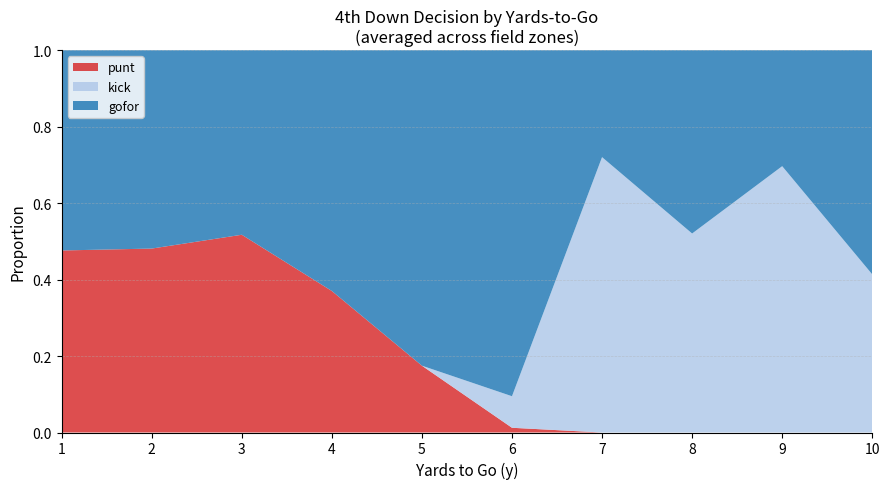

The punt series shows 0.1 at 4. True or false?

False